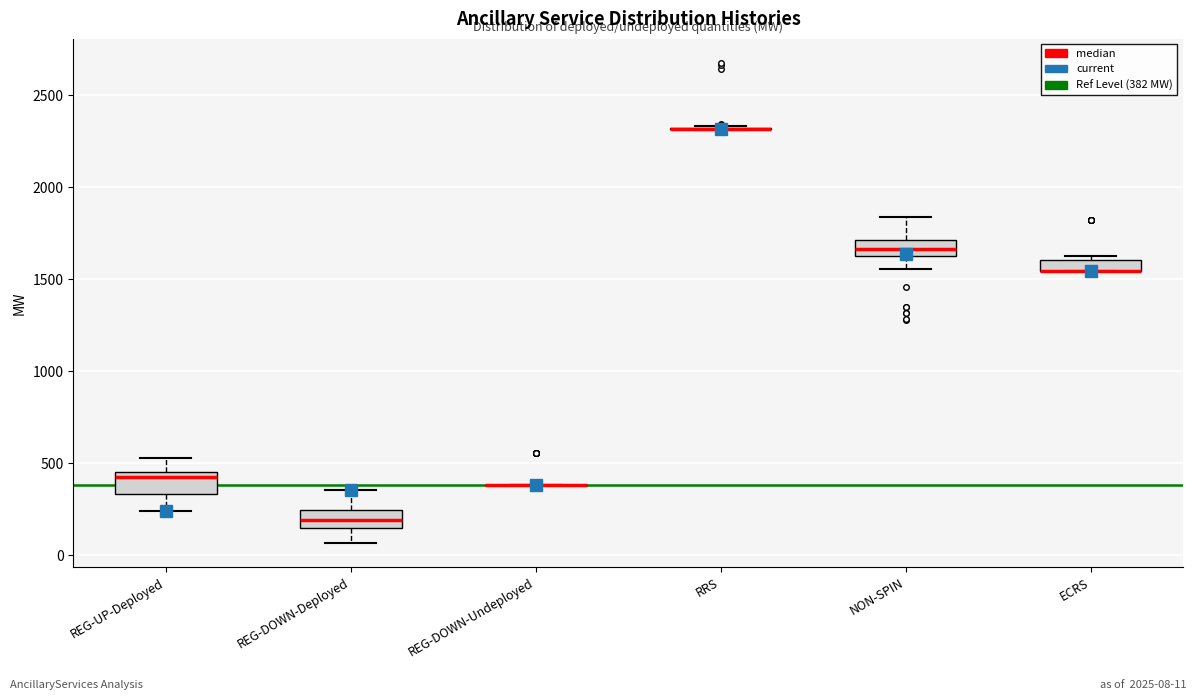

Where is the lower edge of the box for ECRS on the y-axis? The values are not printed on the chart, so give them approximately, as read against the axis.

1550